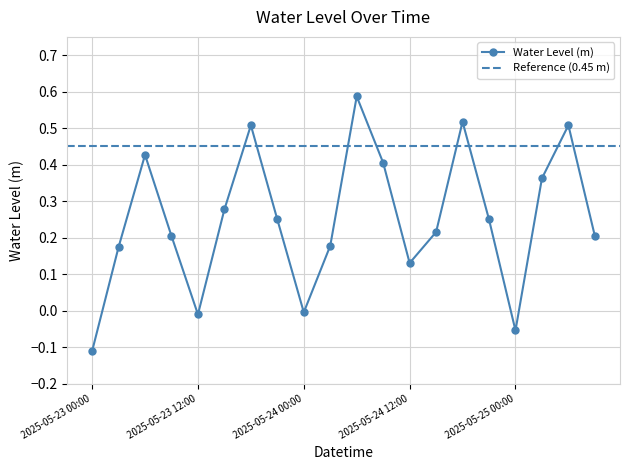

What is the minimum value shown in the chart?

-0.1